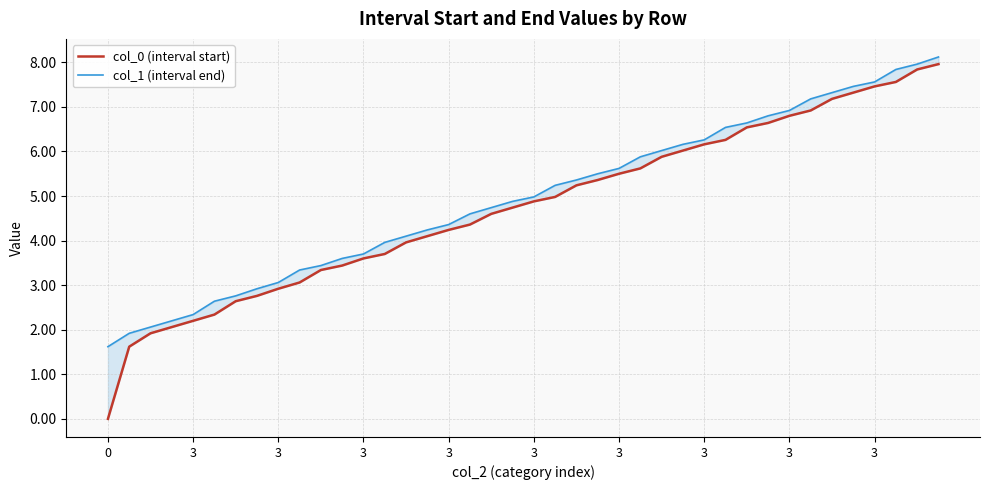

What is the difference between the col_1 (interval end) values at 12 and 31?

3.1